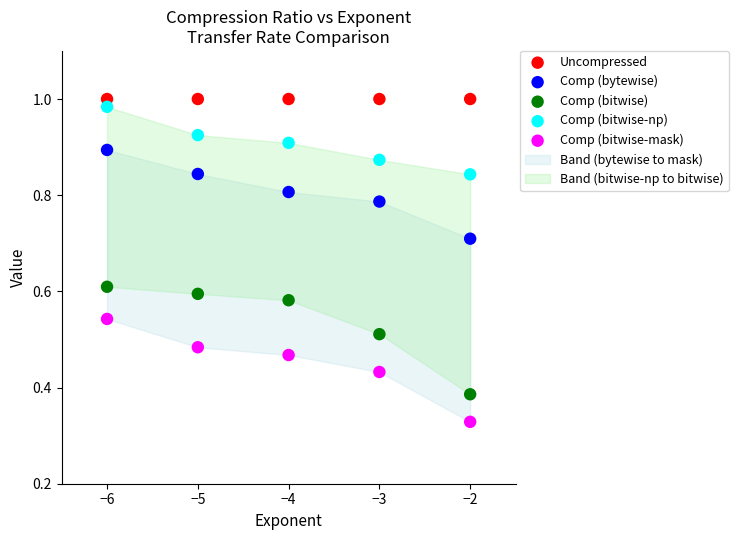

Which series reaches the minimum Y coordinate?

Comp (bitwise-mask)